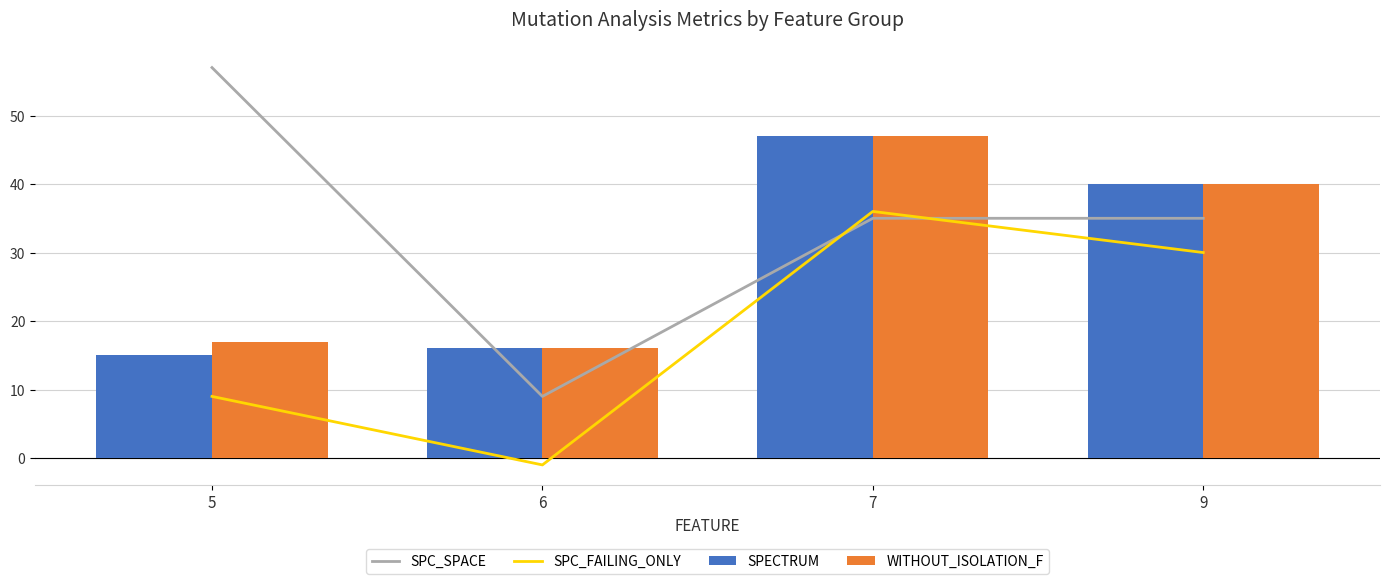

Count the number of data series in this chart.

4